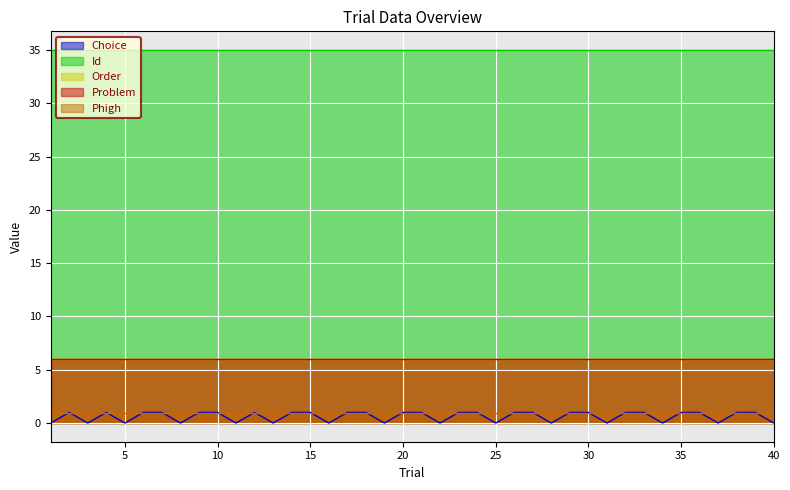

Rank the categories by Id value from lowest to highest.

1, 2, 3, 4, 5, 6, 7, 8, 9, 10, 11, 12, 13, 14, 15, 16, 17, 18, 19, 20, 21, 22, 23, 24, 25, 26, 27, 28, 29, 30, 31, 32, 33, 34, 35, 36, 37, 38, 39, 40